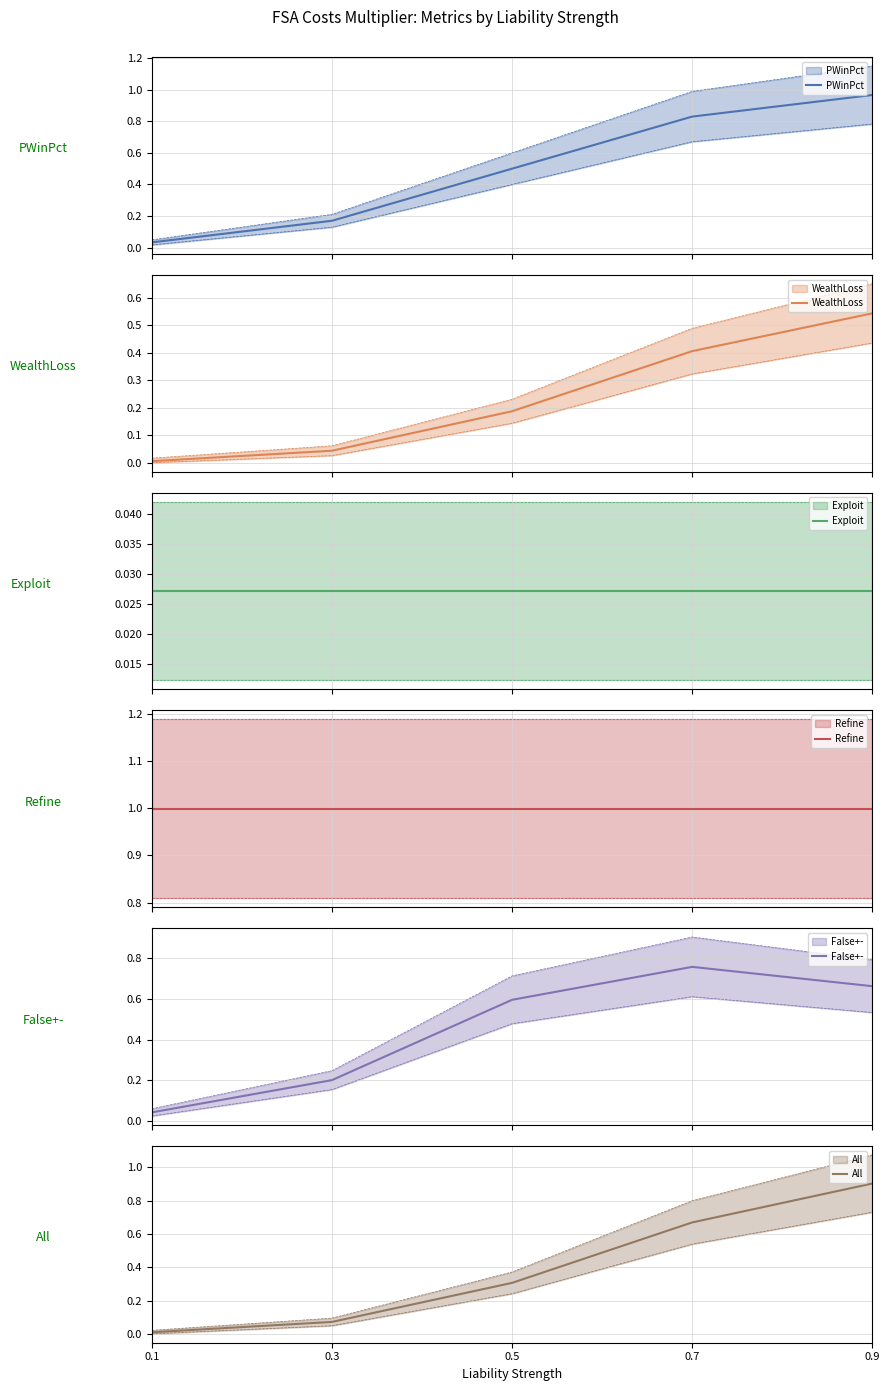

Reading right to left, what are all the values shown in this chart?

PWinPct: 0.9=1.0	0.7=0.8	0.5=0.5	0.3=0.2	0.1=0.0
WealthLoss: 0.9=0.5	0.7=0.4	0.5=0.2	0.3=0.0	0.1=0.0
Exploit: 0.9=0.0	0.7=0.0	0.5=0.0	0.3=0.0	0.1=0.0
Refine: 0.9=1.0	0.7=1.0	0.5=1.0	0.3=1.0	0.1=1.0
False+-: 0.9=0.7	0.7=0.8	0.5=0.6	0.3=0.2	0.1=0.0
All: 0.9=0.9	0.7=0.7	0.5=0.3	0.3=0.1	0.1=0.0